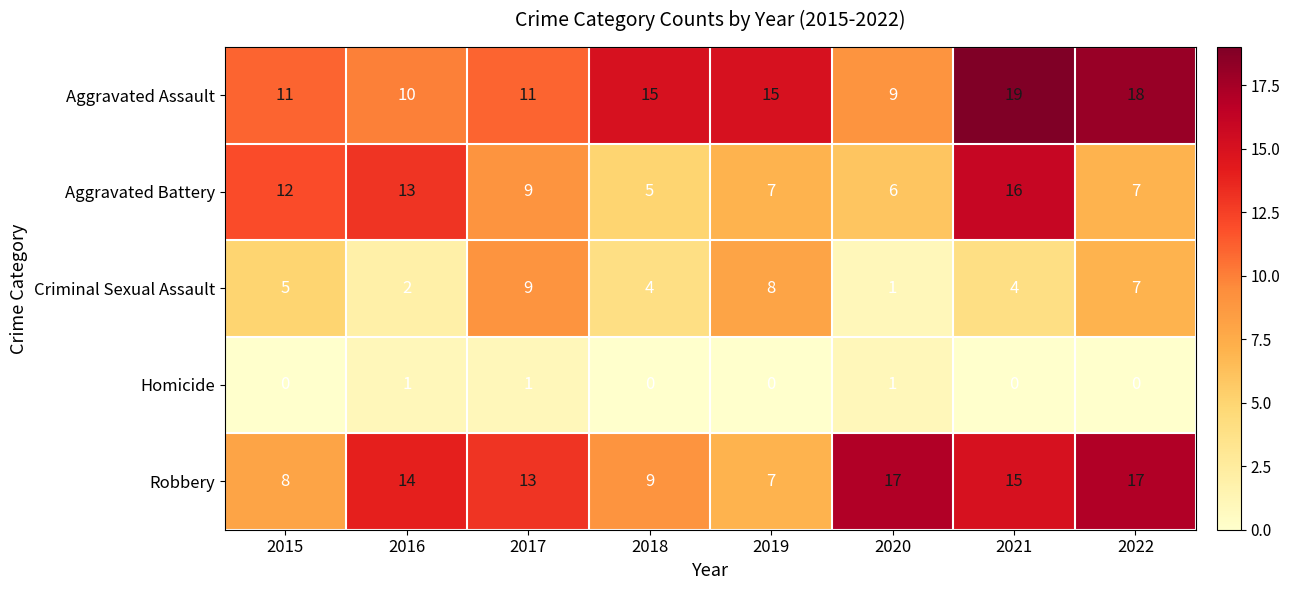

Which series changed the most between 2016 and 2021?

Aggravated Assault